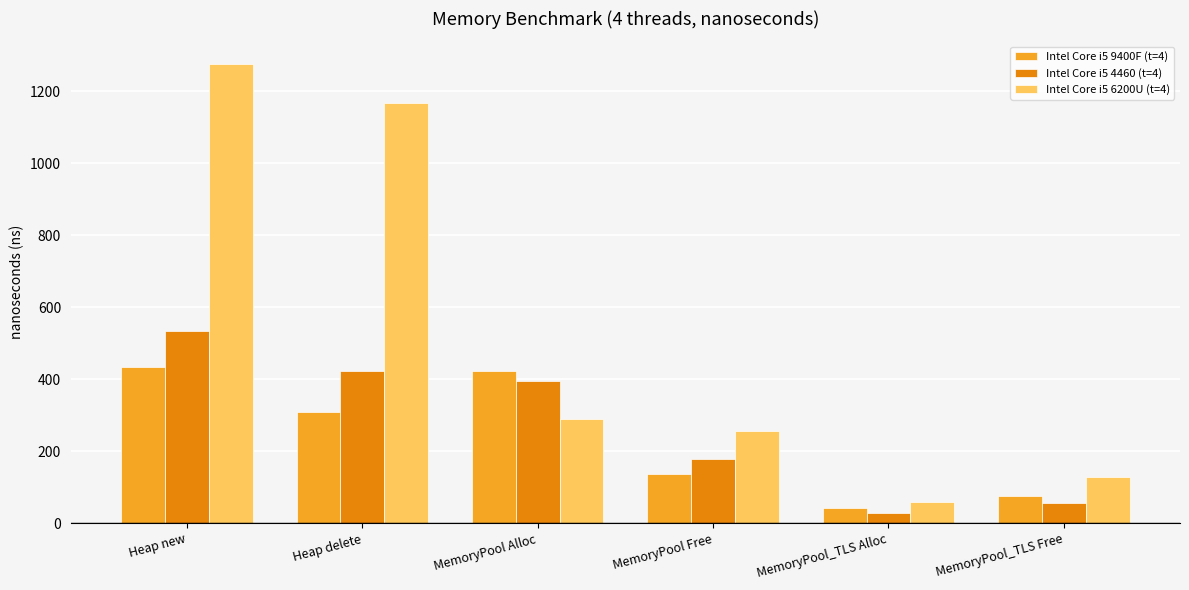

How many groups of bars are there?

6